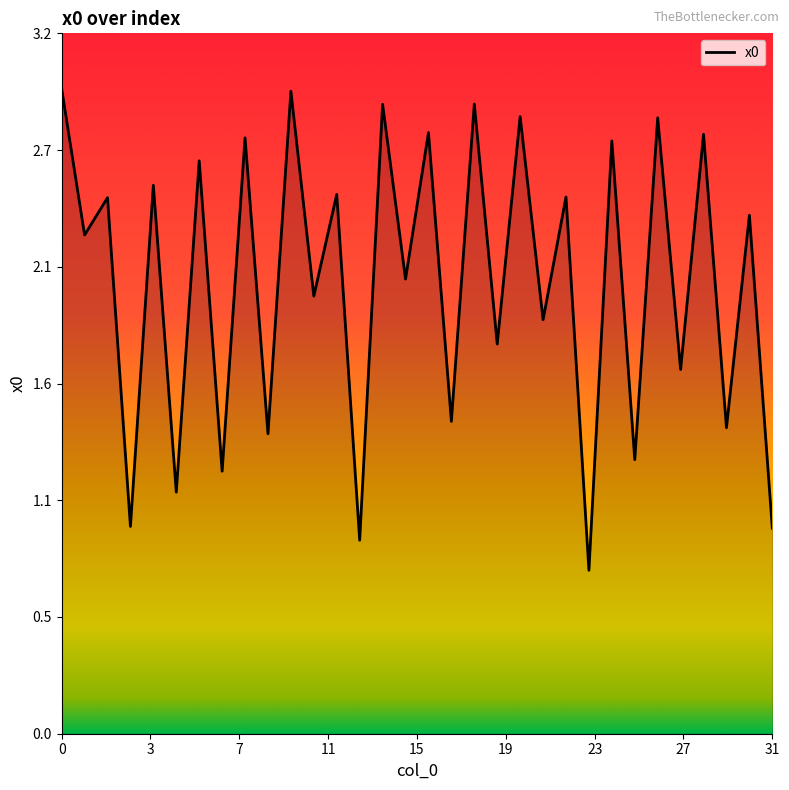

Is this an area chart (filled region under the line)?

Yes